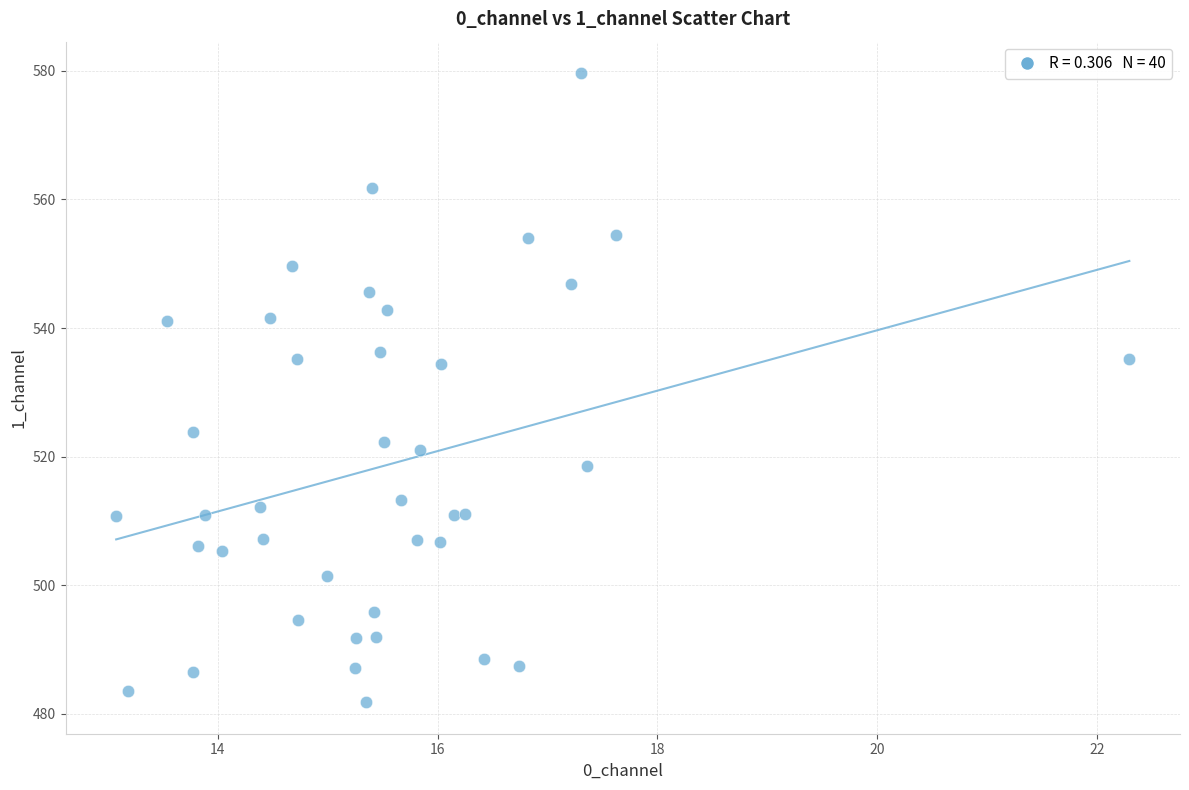

What is the range of Y values (max minus min)?

97.9